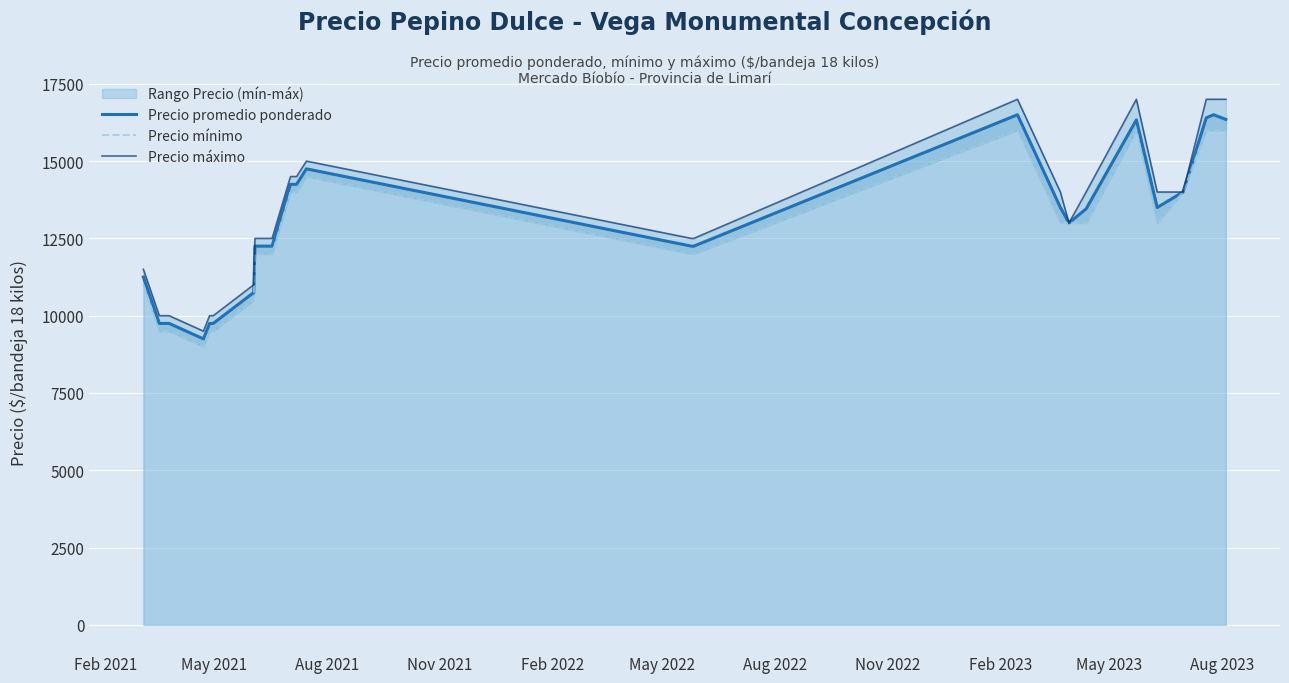

What is the maximum value for Precio promedio ponderado?

16500